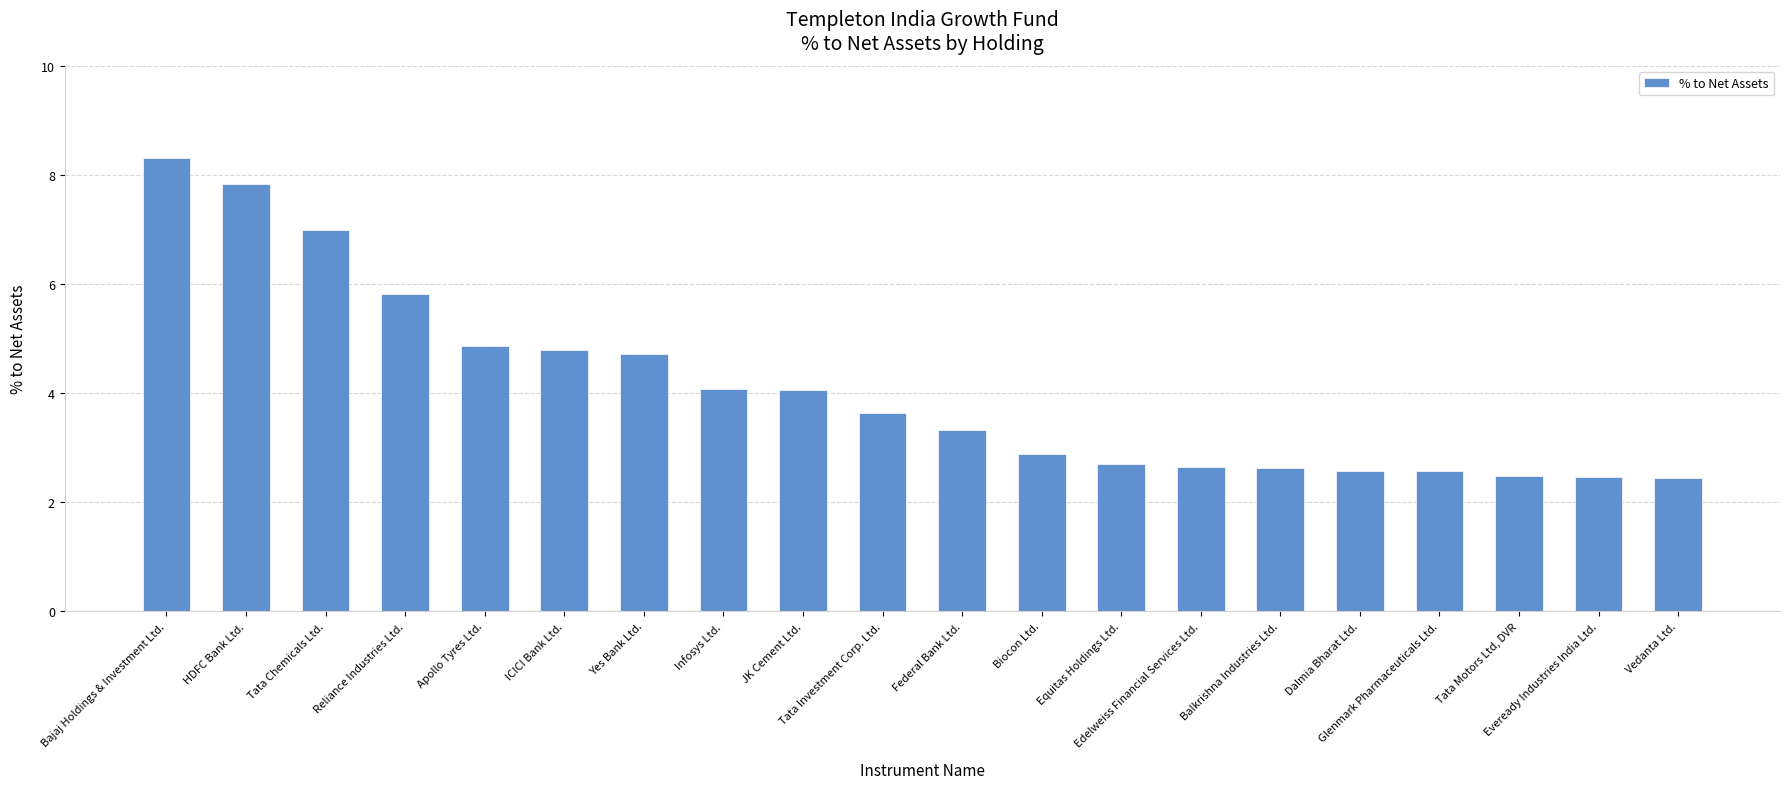

Does the chart contain stacked bars?

No